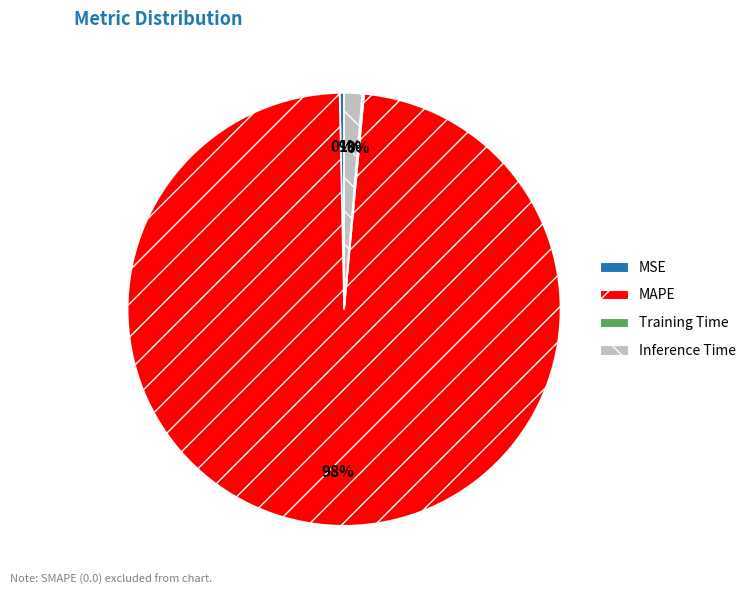

The Inference Time slice represents 1% of the pie. True or false?

True